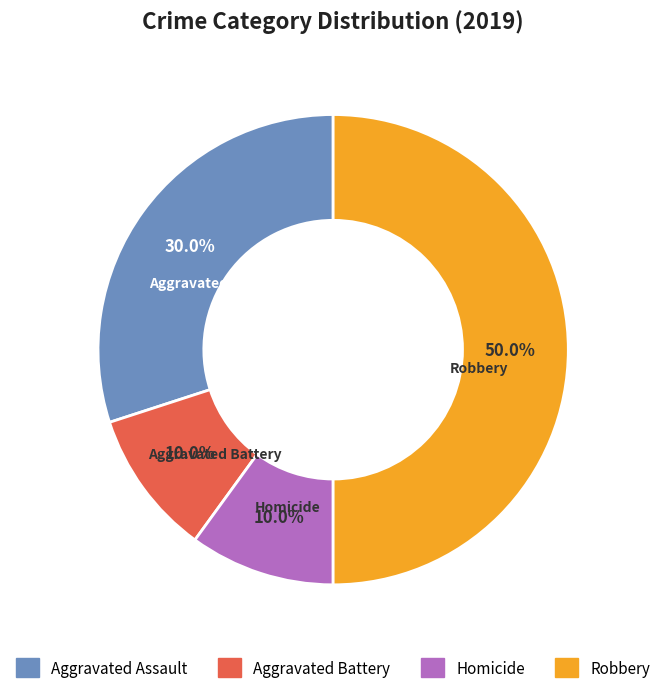

Is Homicide the majority of the pie?

No